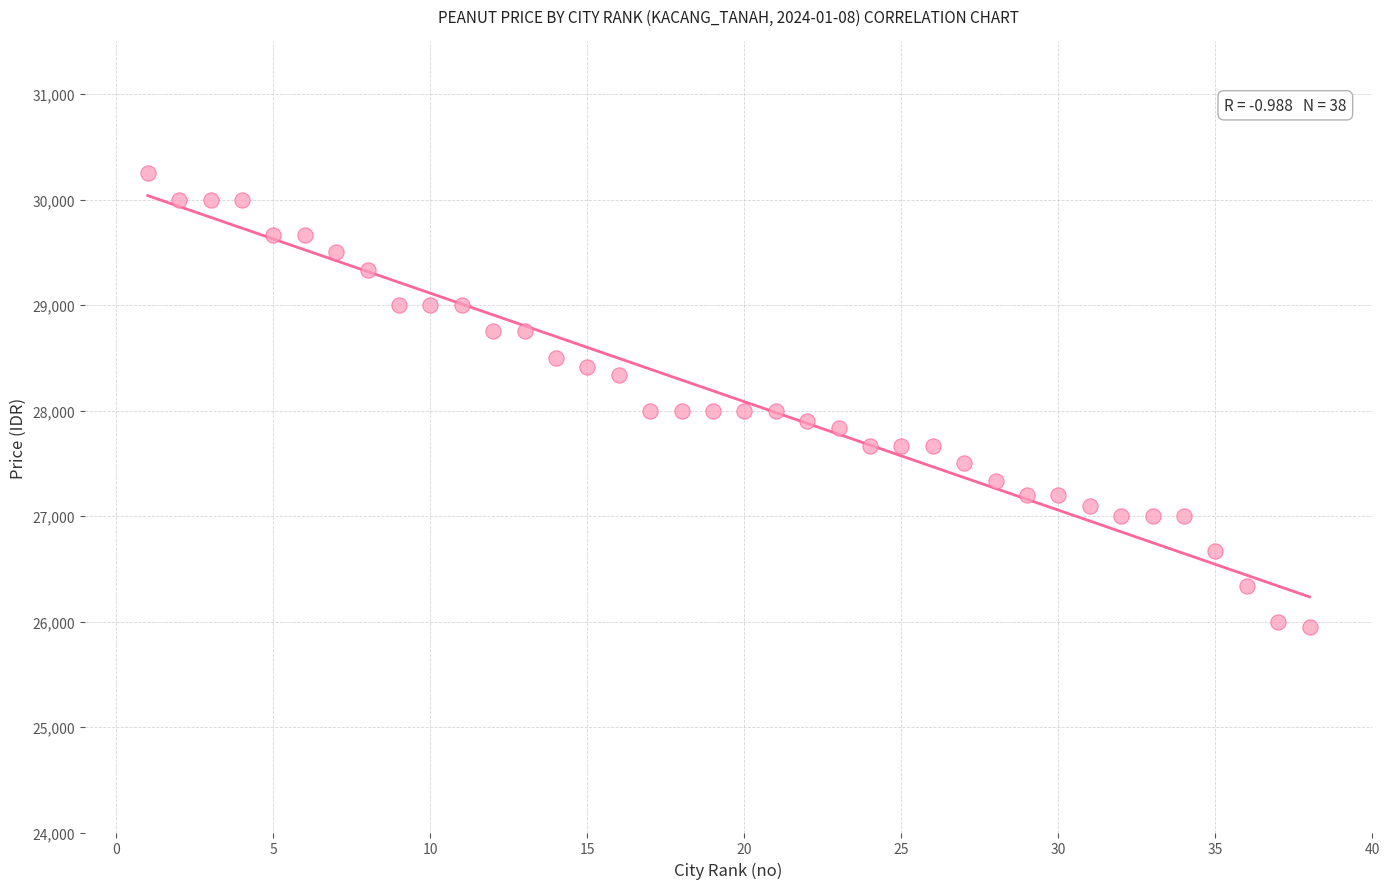

What is the range of Y values (max minus min)?

4300